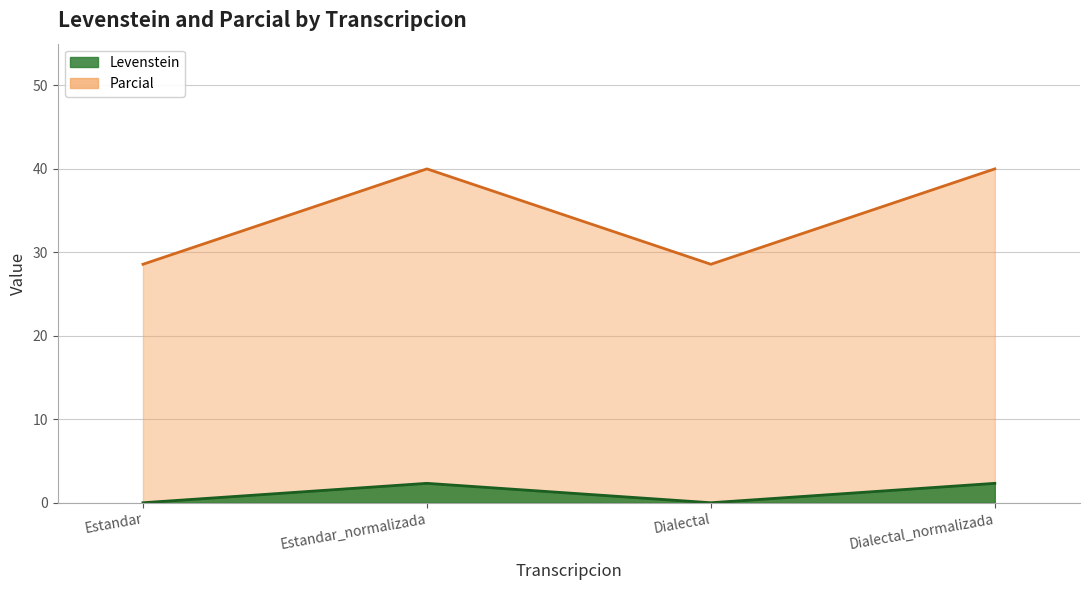

Which label corresponds to the largest value in the chart?

Estandar_normalizada